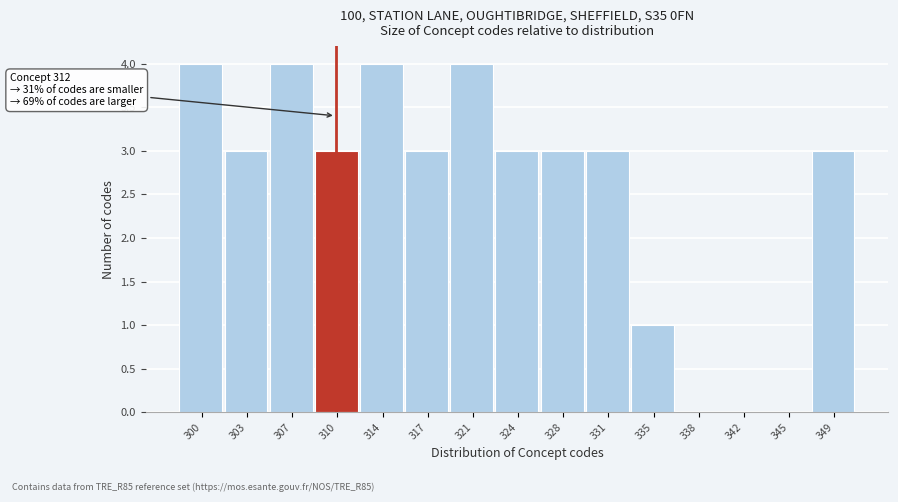

Reading left to right, what are all the values shown in this chart?

300=4	303=3	307=4	310=3	314=4	317=3	321=4	324=3	328=3	331=3	335=1	338=0	342=0	345=0	349=3